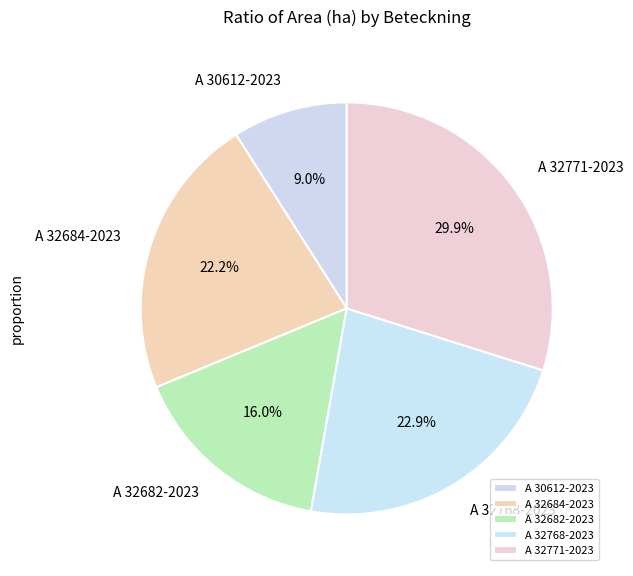

Combined, do A 30612-2023 and A 32684-2023 account for over 50%?

No